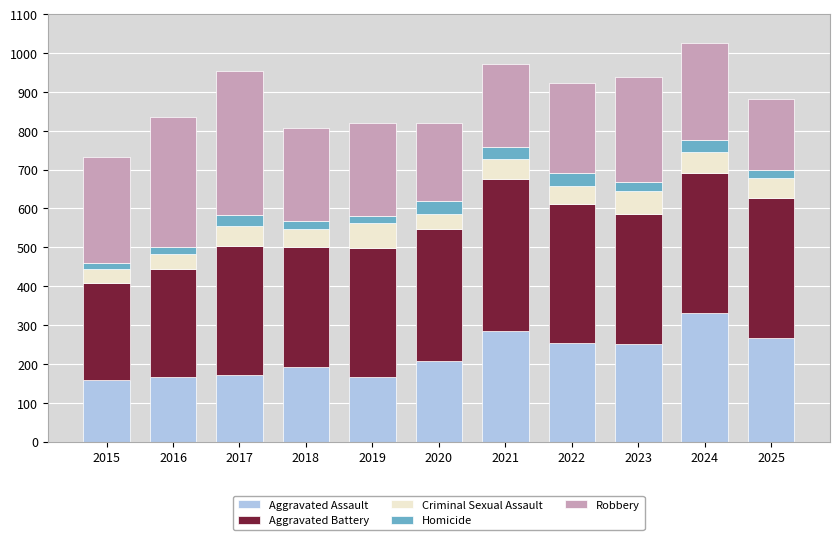

At which label does Aggravated Assault reach its peak?

2024